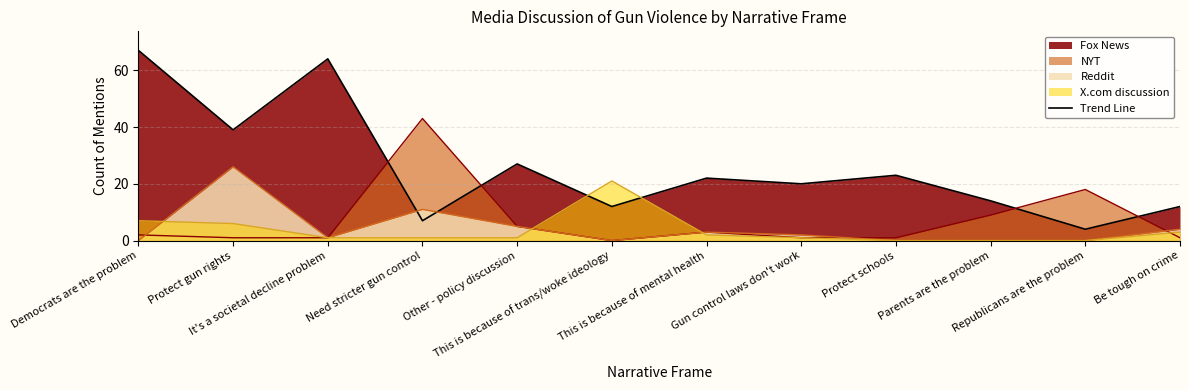

Is it true that the value at Protect schools is 6?

False